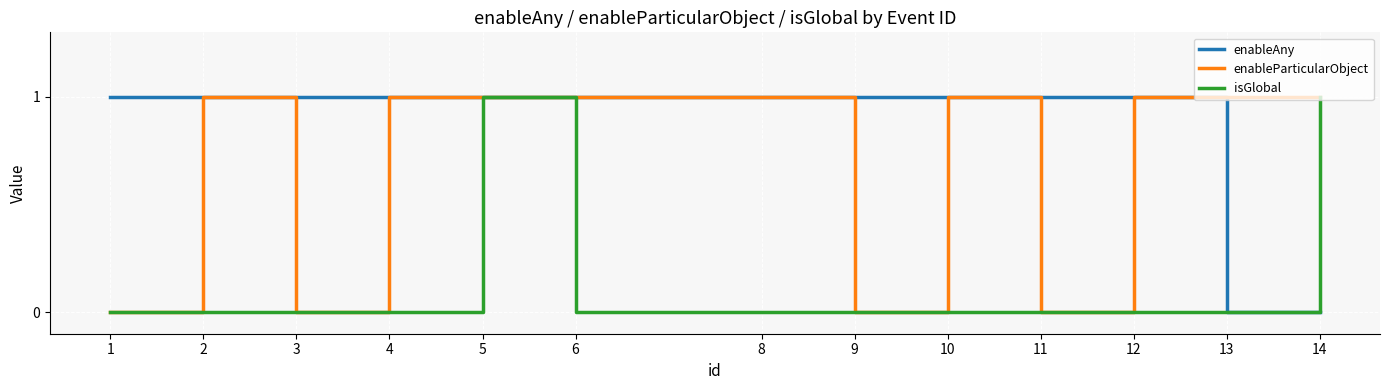

List the series in order of their overall mean, lowest first.

isGlobal, enableParticularObject, enableAny